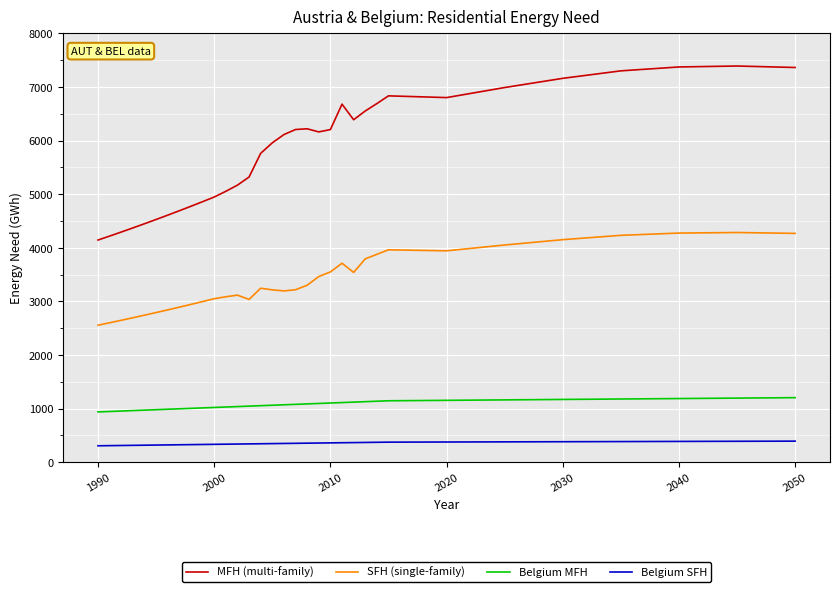

Which series has the widest spread of values?

MFH (multi-family)